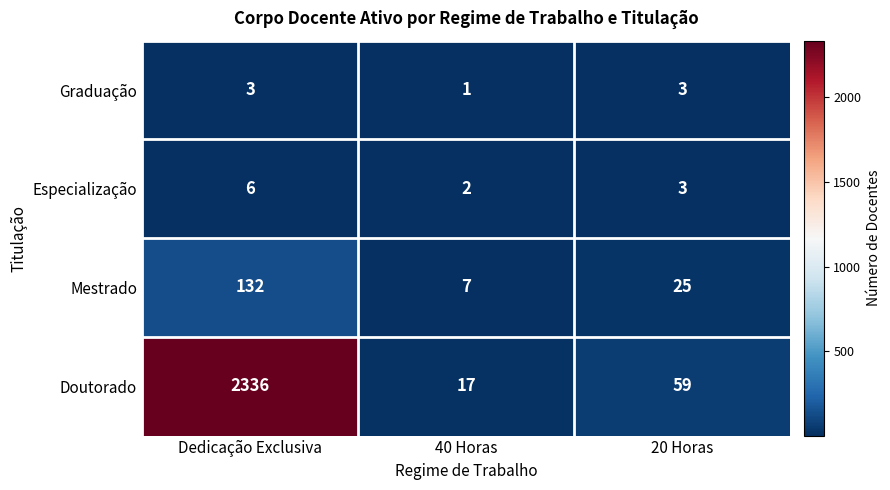

What is the approximate value of Especialização at 20 Horas?

3